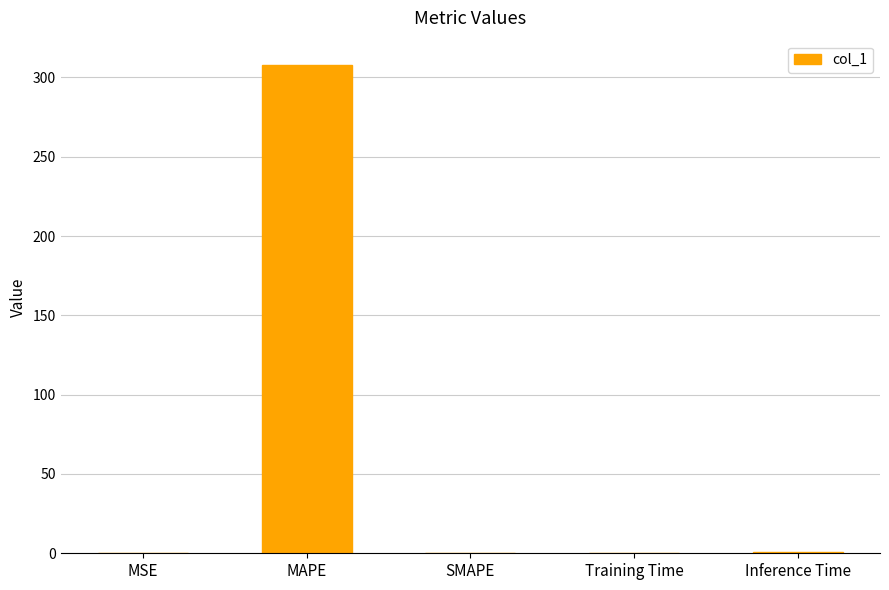

Count the number of categories in the chart.

5